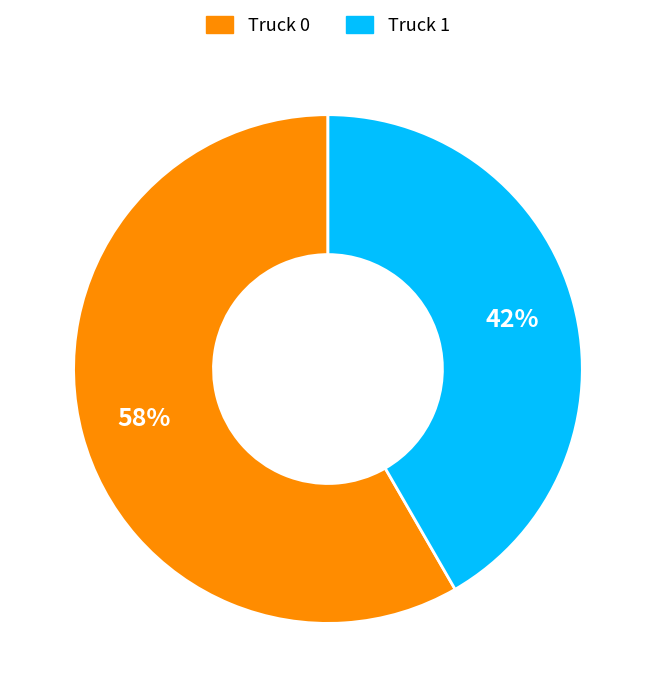

How many segments does this pie chart have?

2